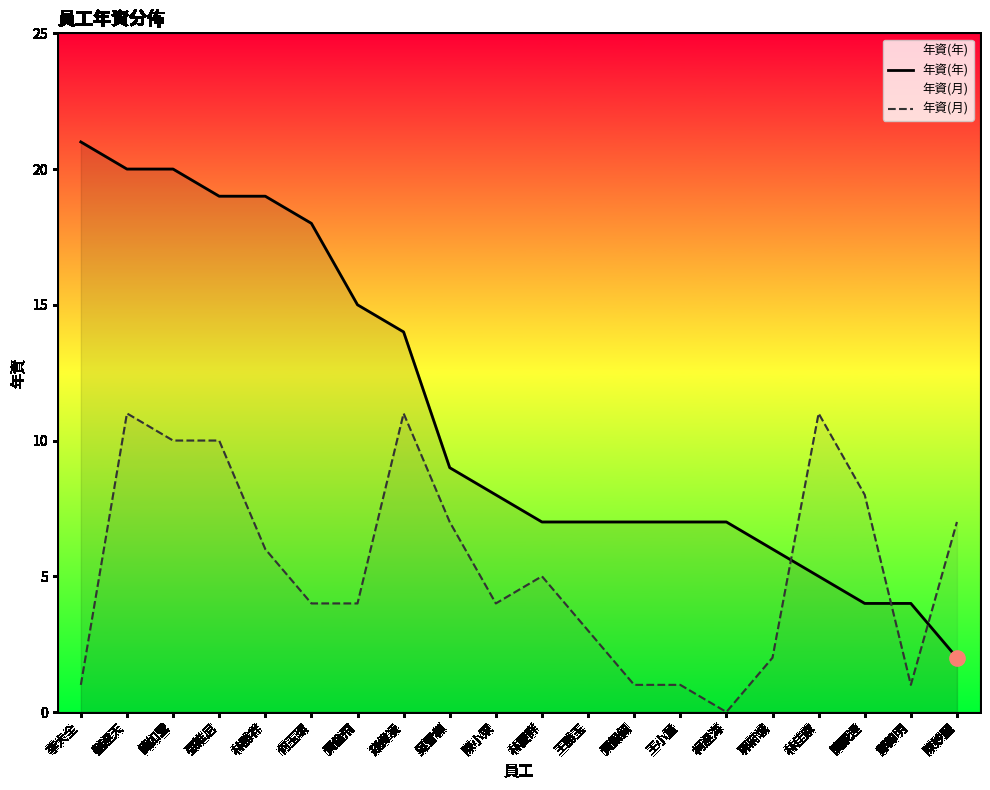

At which category is the sum across all series the highest?

劉達天